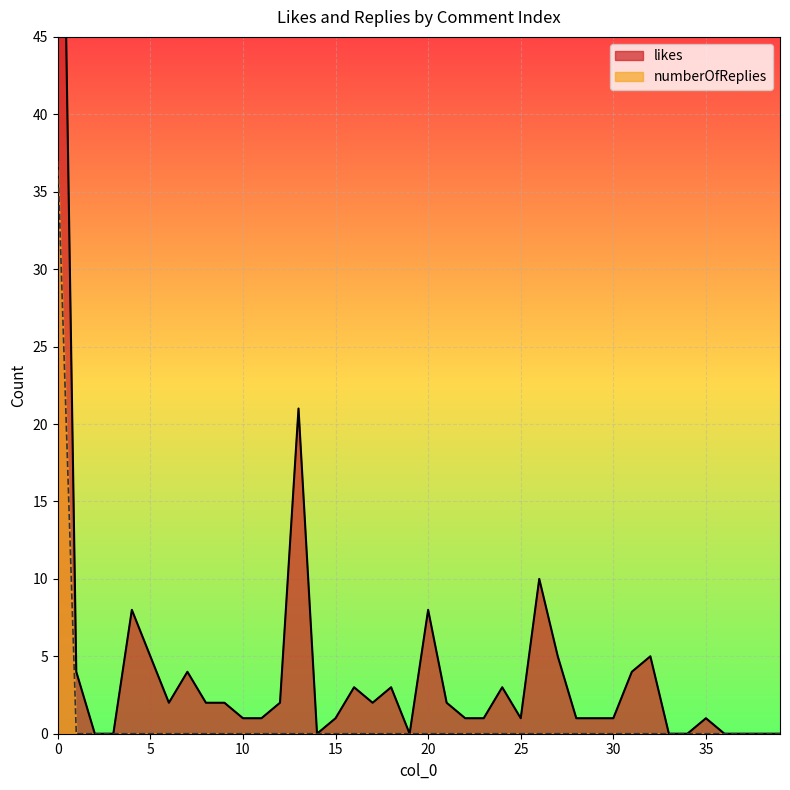

Is it true that likes equals 0 at 22?

False